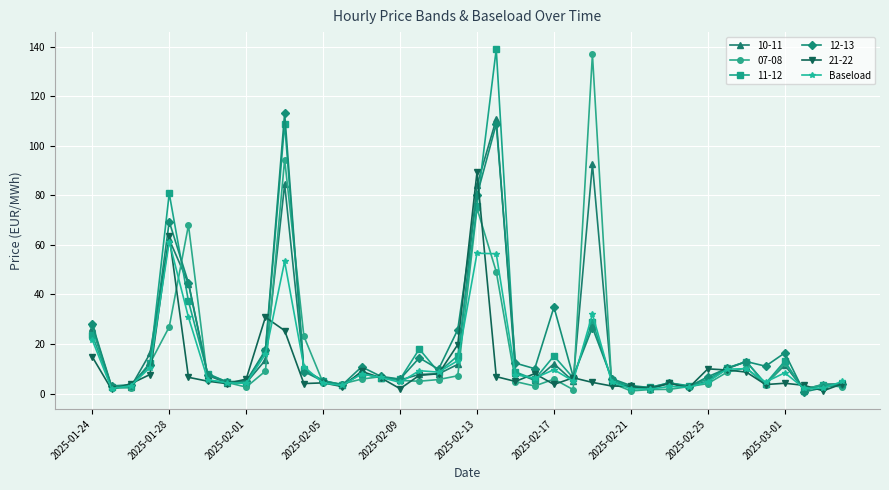

What is the highest value of the Baseload series?

61.3